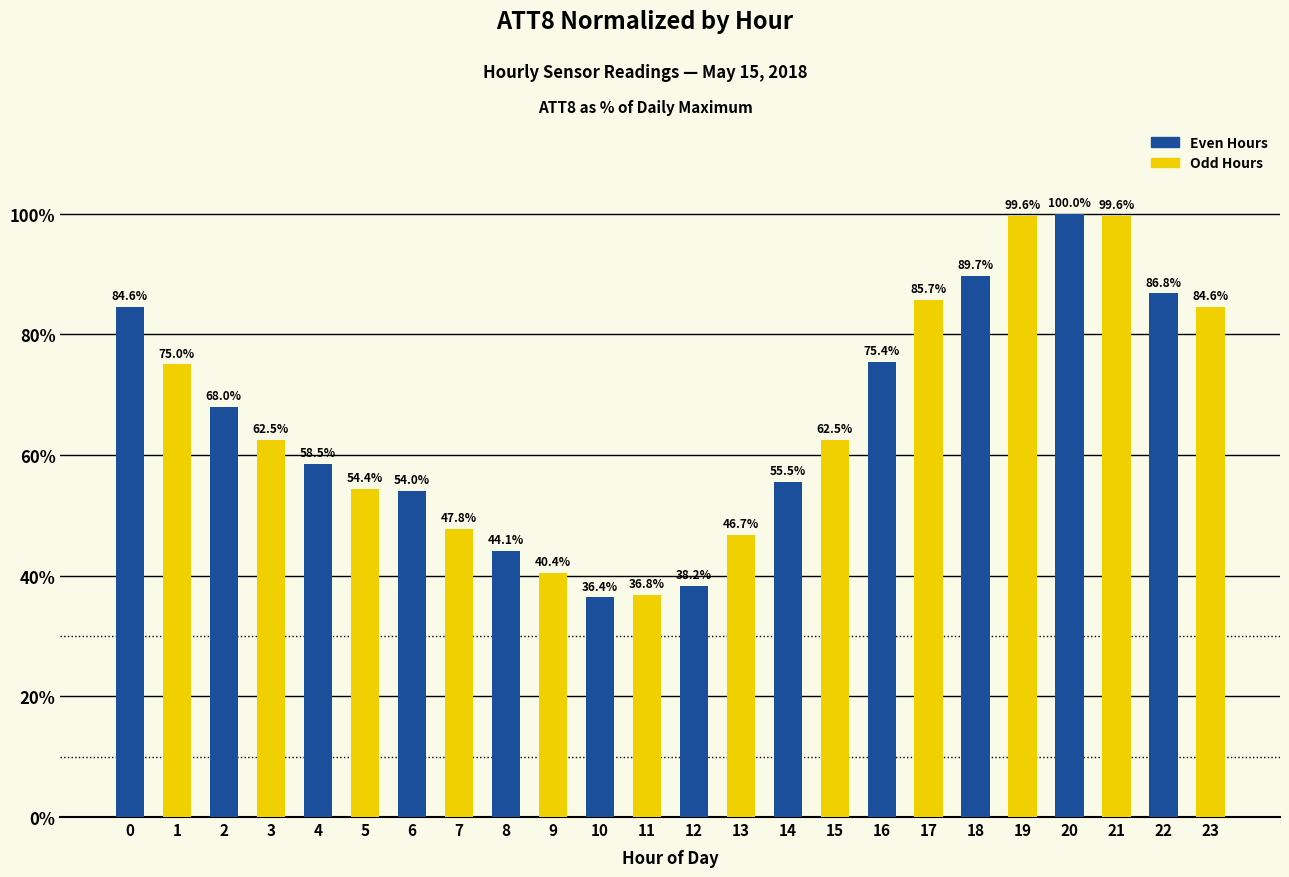

What is the value of the 20th bar from the left?

99.6